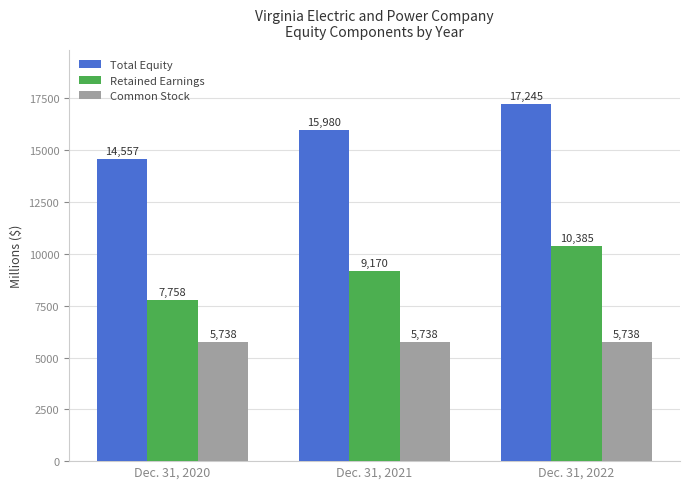

How many categories are shown in the chart?

3